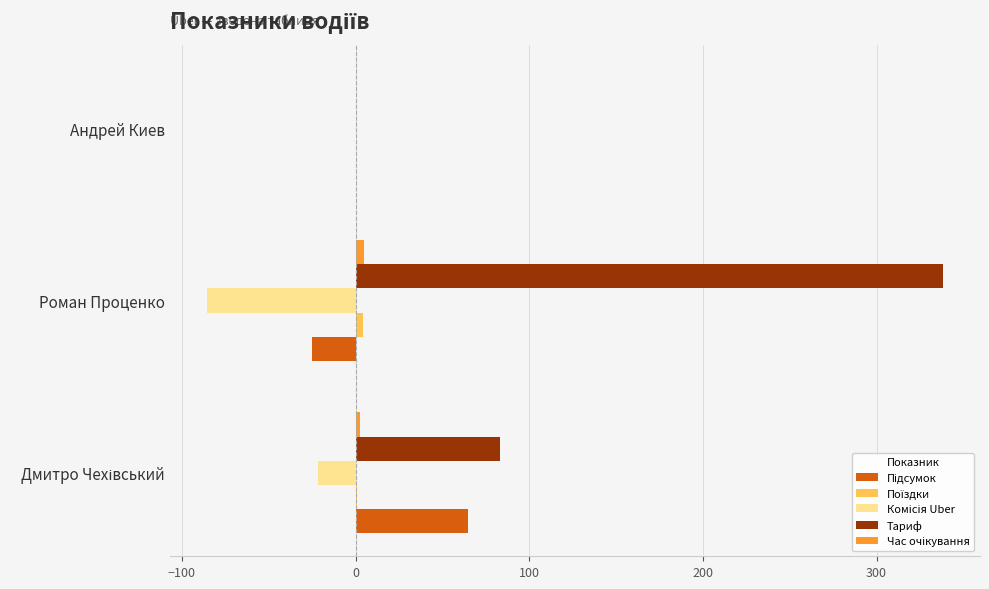

At which category is the sum across all series the highest?

Роман Проценко